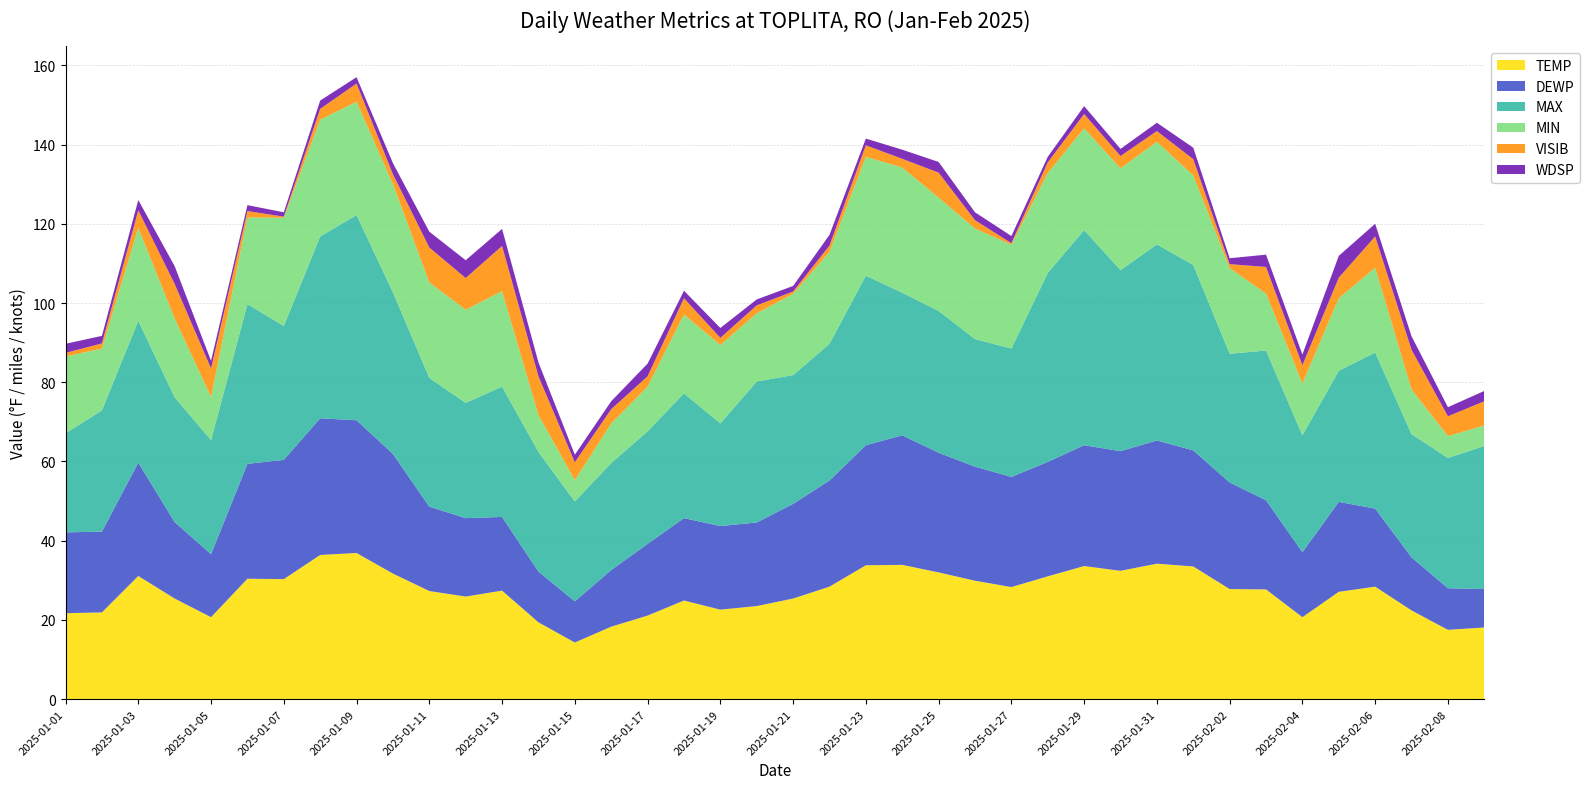

Reading left to right, list all the values displayed in this chart.

TEMP: 2025-01-01=21.7	2025-01-02=21.9	2025-01-03=31.1	2025-01-04=25.4	2025-01-05=20.7	2025-01-06=30.4	2025-01-07=30.3	2025-01-08=36.4	2025-01-09=36.9	2025-01-10=31.7	2025-01-11=27.3	2025-01-12=25.9	2025-01-13=27.4	2025-01-14=19.4	2025-01-15=14.3	2025-01-16=18.3	2025-01-17=21.1	2025-01-18=24.9	2025-01-19=22.6	2025-01-20=23.5	2025-01-21=25.4	2025-01-22=28.4	2025-01-23=33.8	2025-01-24=33.9	2025-01-25=32.0	2025-01-26=29.9	2025-01-27=28.3	2025-01-28=31.0	2025-01-29=33.6	2025-01-30=32.4	2025-01-31=34.2	2025-02-01=33.5	2025-02-02=27.8	2025-02-03=27.7	2025-02-04=20.7	2025-02-05=27.1	2025-02-06=28.4	2025-02-07=22.4	2025-02-08=17.5	2025-02-09=18.1
DEWP: 2025-01-01=20.4	2025-01-02=20.4	2025-01-03=28.6	2025-01-04=19.3	2025-01-05=15.9	2025-01-06=29.0	2025-01-07=30.1	2025-01-08=34.5	2025-01-09=33.5	2025-01-10=30.2	2025-01-11=21.3	2025-01-12=19.8	2025-01-13=18.6	2025-01-14=12.8	2025-01-15=10.4	2025-01-16=14.3	2025-01-17=18.1	2025-01-18=20.8	2025-01-19=21.1	2025-01-20=21.1	2025-01-21=23.9	2025-01-22=26.8	2025-01-23=30.3	2025-01-24=32.7	2025-01-25=30.2	2025-01-26=28.8	2025-01-27=27.8	2025-01-28=28.9	2025-01-29=30.5	2025-01-30=30.2	2025-01-31=31.1	2025-02-01=29.3	2025-02-02=26.9	2025-02-03=22.5	2025-02-04=16.4	2025-02-05=22.7	2025-02-06=19.7	2025-02-07=13.4	2025-02-08=10.5	2025-02-09=9.7
MAX: 2025-01-01=25.0	2025-01-02=30.6	2025-01-03=35.8	2025-01-04=31.5	2025-01-05=28.8	2025-01-06=40.3	2025-01-07=33.8	2025-01-08=45.9	2025-01-09=51.8	2025-01-10=40.8	2025-01-11=32.5	2025-01-12=29.1	2025-01-13=32.9	2025-01-14=30.2	2025-01-15=25.2	2025-01-16=27.0	2025-01-17=28.4	2025-01-18=31.5	2025-01-19=25.9	2025-01-20=35.6	2025-01-21=32.5	2025-01-22=34.5	2025-01-23=42.8	2025-01-24=36.0	2025-01-25=35.8	2025-01-26=32.2	2025-01-27=32.4	2025-01-28=47.7	2025-01-29=54.3	2025-01-30=45.7	2025-01-31=49.5	2025-02-01=46.8	2025-02-02=32.5	2025-02-03=37.8	2025-02-04=29.5	2025-02-05=33.1	2025-02-06=39.4	2025-02-07=31.1	2025-02-08=32.9	2025-02-09=36.1
MIN: 2025-01-01=19.4	2025-01-02=15.6	2025-01-03=23.5	2025-01-04=19.9	2025-01-05=10.9	2025-01-06=21.9	2025-01-07=27.3	2025-01-08=29.5	2025-01-09=28.6	2025-01-10=27.3	2025-01-11=24.1	2025-01-12=23.5	2025-01-13=24.1	2025-01-14=9.3	2025-01-15=5.4	2025-01-16=10.0	2025-01-17=11.3	2025-01-18=19.9	2025-01-19=19.8	2025-01-20=17.2	2025-01-21=20.5	2025-01-22=23.2	2025-01-23=30.0	2025-01-24=31.6	2025-01-25=28.6	2025-01-26=27.9	2025-01-27=26.2	2025-01-28=25.2	2025-01-29=25.7	2025-01-30=25.7	2025-01-31=25.9	2025-02-01=22.6	2025-02-02=21.6	2025-02-03=14.4	2025-02-04=13.1	2025-02-05=18.3	2025-02-06=21.4	2025-02-07=11.3	2025-02-08=5.5	2025-02-09=5.2
VISIB: 2025-01-01=0.9	2025-01-02=1.3	2025-01-03=4.4	2025-01-04=8.7	2025-01-05=7.2	2025-01-06=1.6	2025-01-07=0.3	2025-01-08=2.7	2025-01-09=4.6	2025-01-10=2.5	2025-01-11=8.8	2025-01-12=8.0	2025-01-13=11.4	2025-01-14=9.8	2025-01-15=4.5	2025-01-16=3.6	2025-01-17=2.6	2025-01-18=4.1	2025-01-19=1.8	2025-01-20=2.0	2025-01-21=0.6	2025-01-22=1.6	2025-01-23=2.9	2025-01-24=2.2	2025-01-25=6.3	2025-01-26=2.1	2025-01-27=0.4	2025-01-28=2.7	2025-01-29=3.6	2025-01-30=3.1	2025-01-31=2.7	2025-02-01=4.1	2025-02-02=1.0	2025-02-03=6.7	2025-02-04=4.6	2025-02-05=5.2	2025-02-06=7.9	2025-02-07=10.0	2025-02-08=5.0	2025-02-09=6.1
WDSP: 2025-01-01=2.3	2025-01-02=1.9	2025-01-03=2.6	2025-01-04=4.5	2025-01-05=1.9	2025-01-06=1.5	2025-01-07=1.1	2025-01-08=2.1	2025-01-09=1.6	2025-01-10=2.8	2025-01-11=4.0	2025-01-12=4.5	2025-01-13=4.3	2025-01-14=3.5	2025-01-15=1.9	2025-01-16=2.0	2025-01-17=3.2	2025-01-18=1.9	2025-01-19=2.5	2025-01-20=1.5	2025-01-21=1.4	2025-01-22=2.7	2025-01-23=1.7	2025-01-24=2.3	2025-01-25=2.7	2025-01-26=2.0	2025-01-27=1.8	2025-01-28=1.4	2025-01-29=2.0	2025-01-30=1.8	2025-01-31=2.1	2025-02-01=2.9	2025-02-02=1.5	2025-02-03=3.1	2025-02-04=2.7	2025-02-05=5.5	2025-02-06=3.2	2025-02-07=3.4	2025-02-08=2.3	2025-02-09=2.6